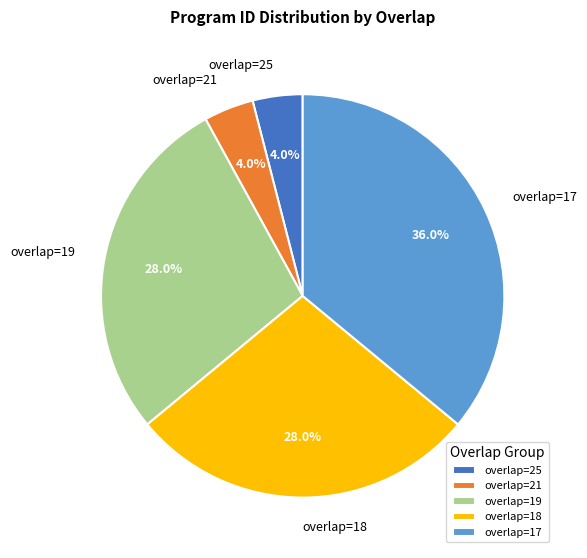

What is the ratio of the value at overlap=18 to the value at overlap=21?

7.0